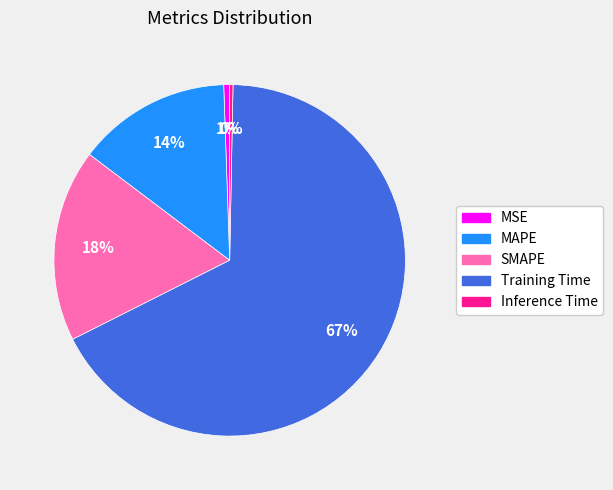

Which slice is the largest?

Training Time